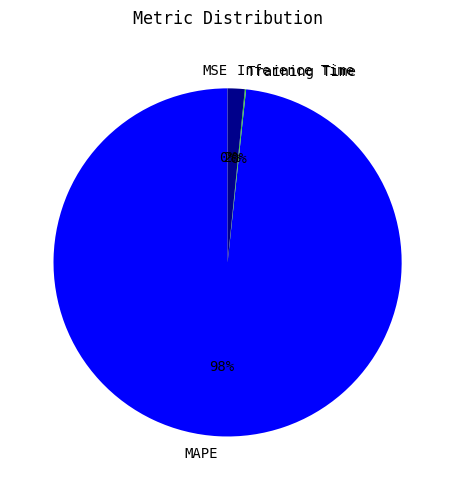

Which slice is the largest?

MAPE